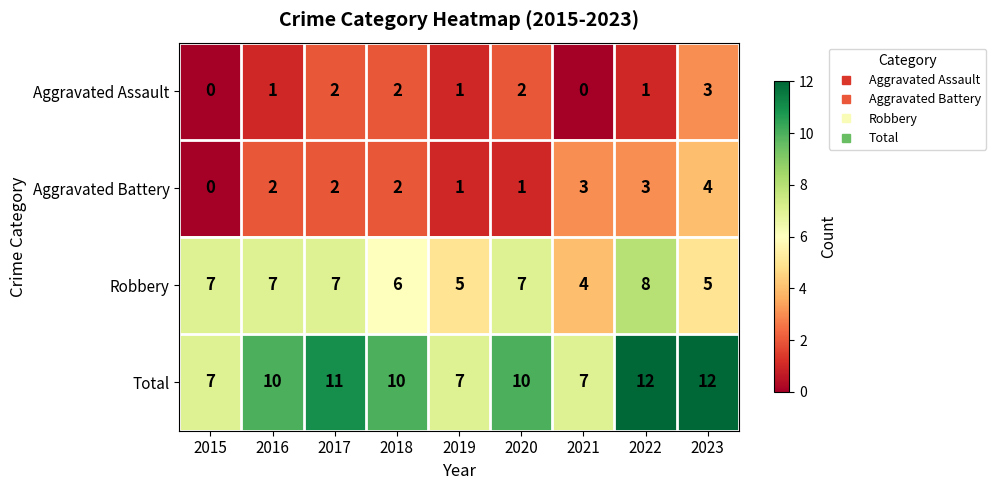

Count the number of categories in the chart.

9